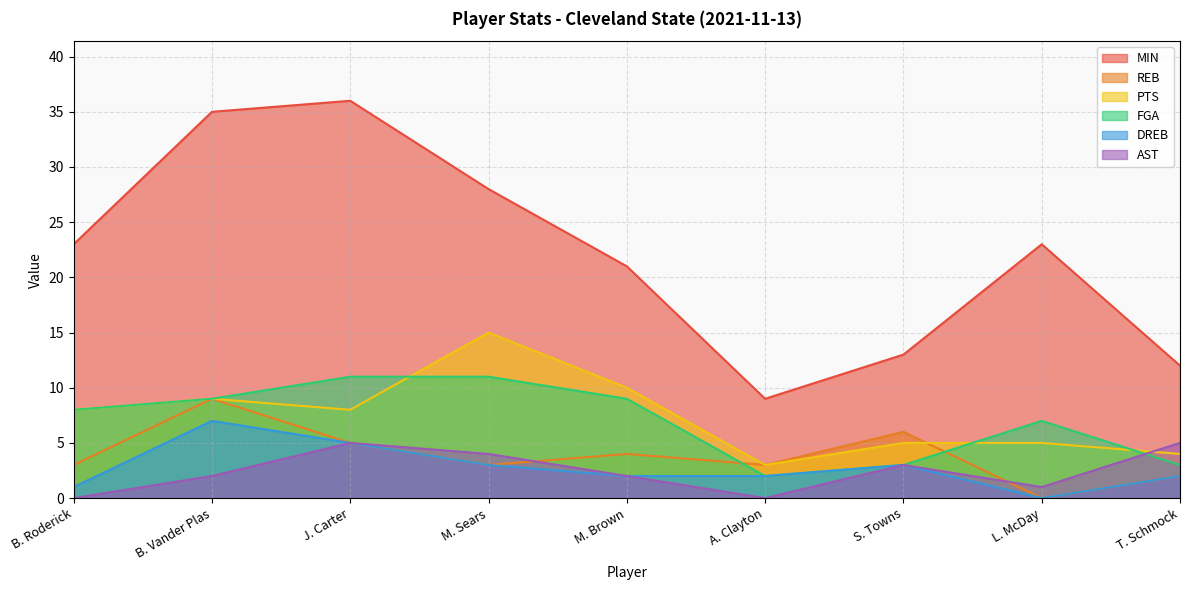

Rank the series at A. Clayton from lowest to highest value.

AST, FGA, DREB, REB, PTS, MIN